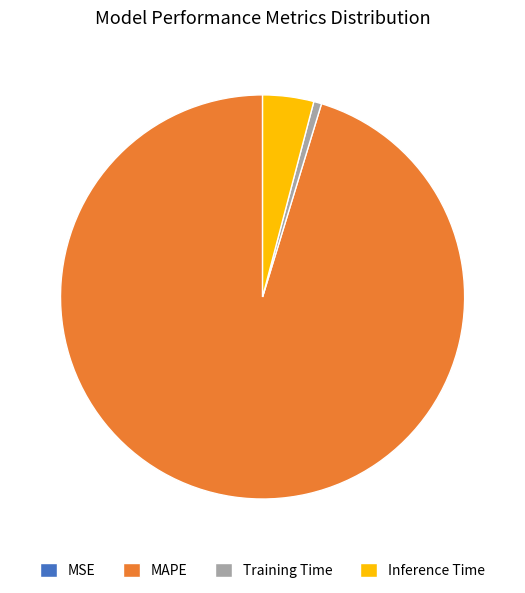

Does MAPE represent more than half of the total?

Yes